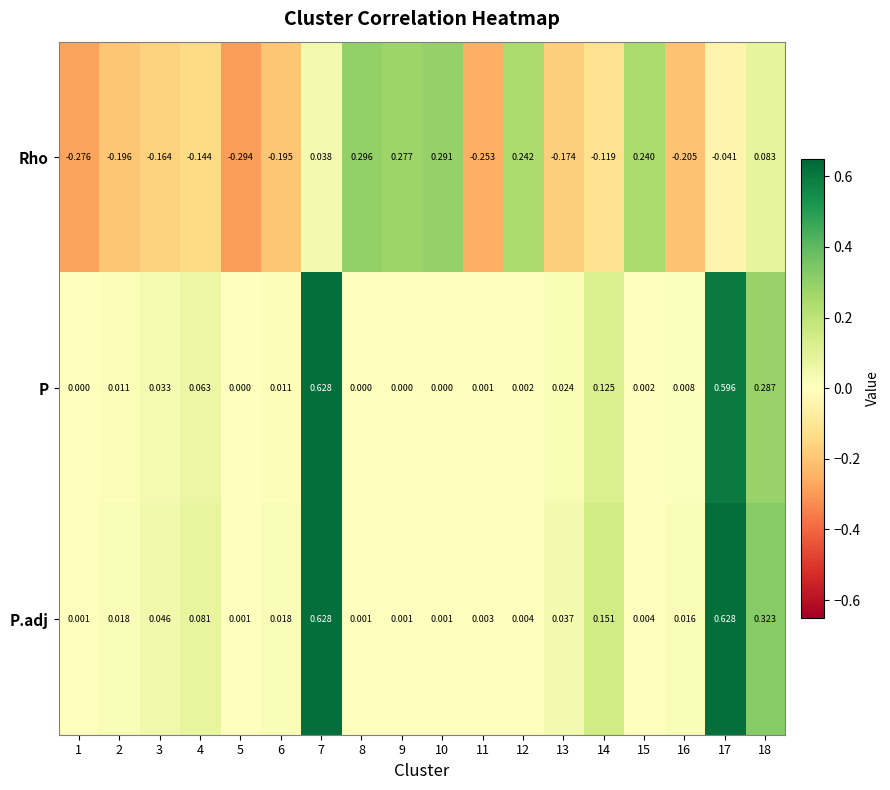

Count the number of categories in the chart.

18